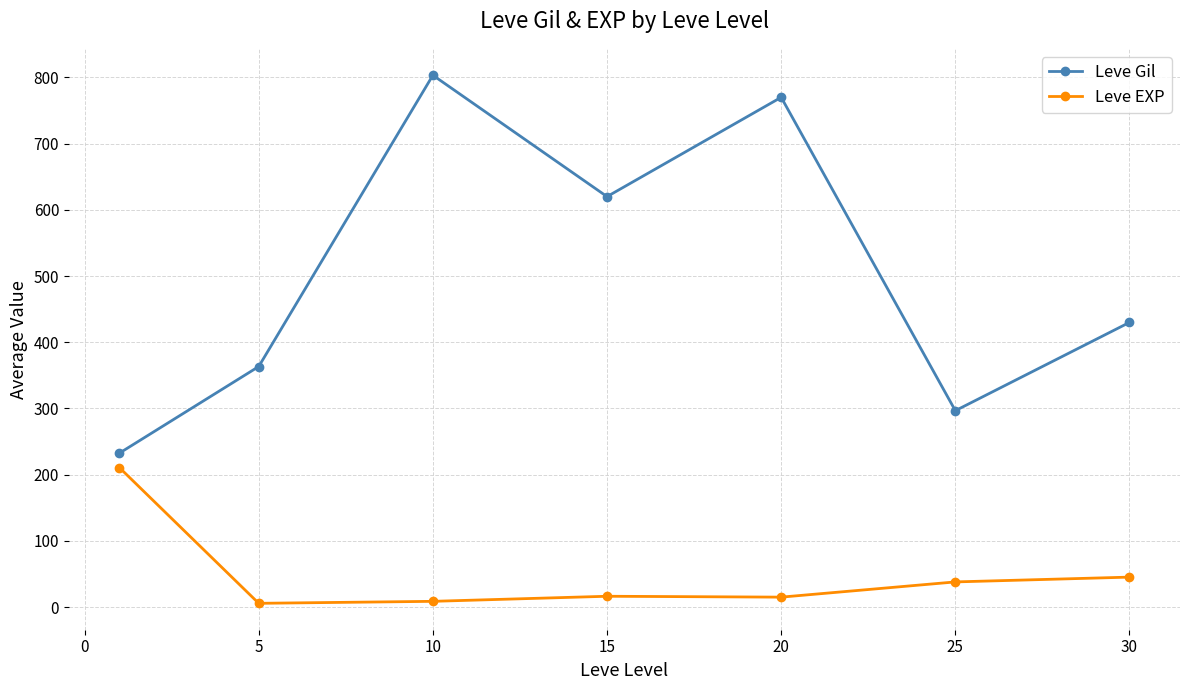

Rank the series by their average value, from lowest to highest.

Leve EXP, Leve Gil